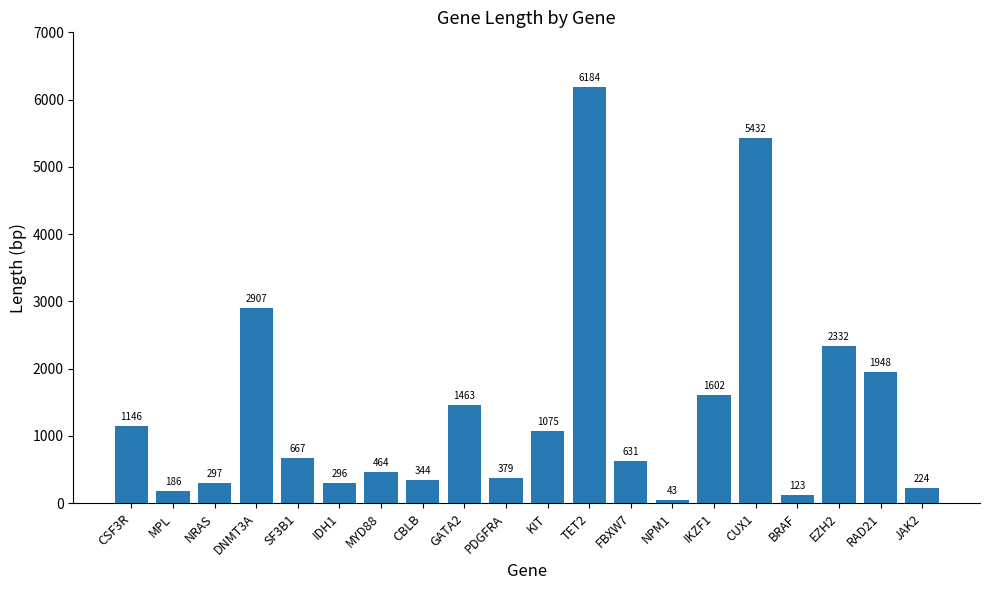

Where is the data nearest to the value 3113?

DNMT3A